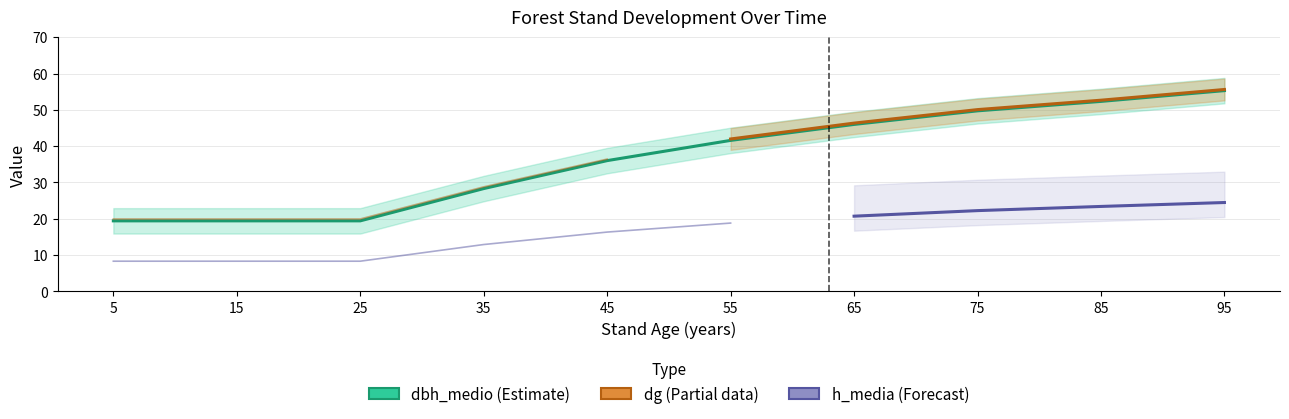

The h_media series shows 19.8 at 35. True or false?

False